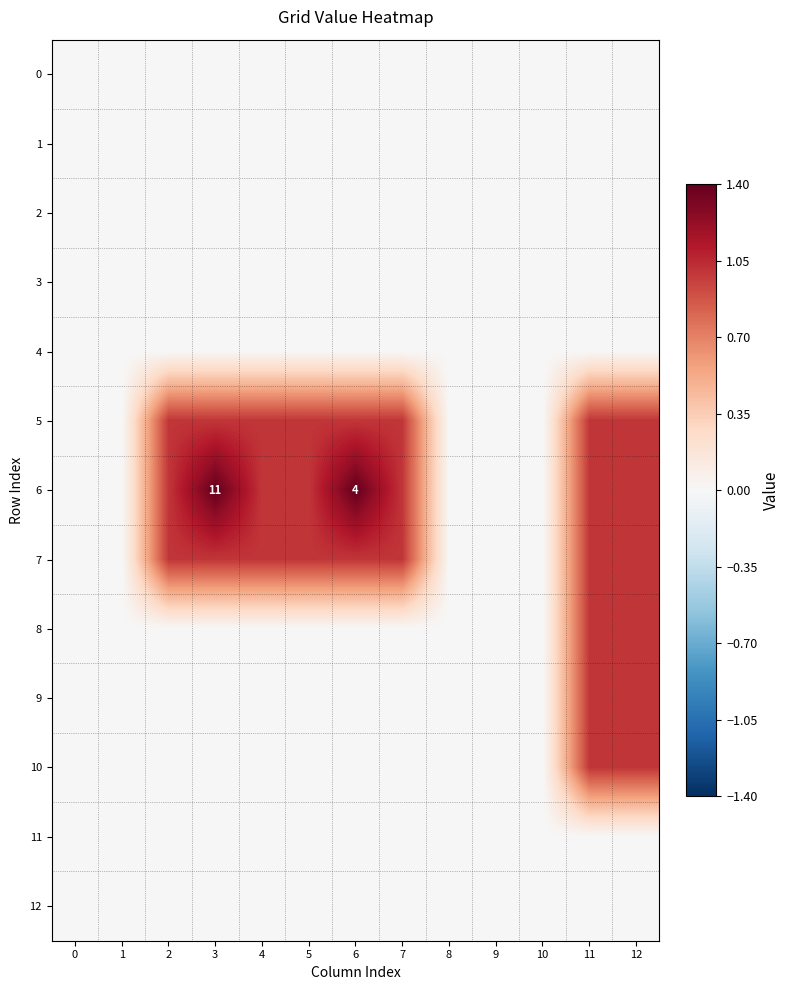

How many categories are shown in the chart?

13